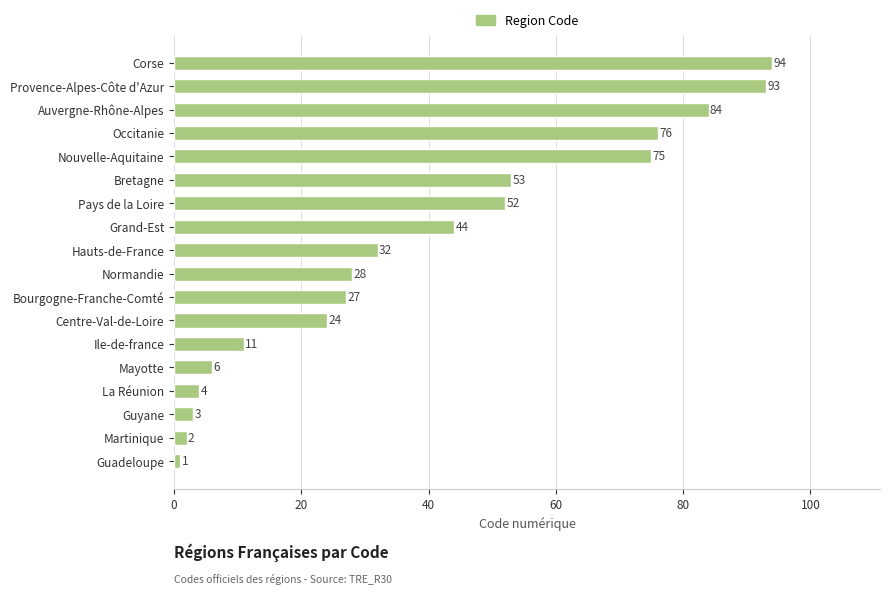

Approximately how many times larger is the value at Auvergne-Rhône-Alpes compared to Mayotte?

14.0